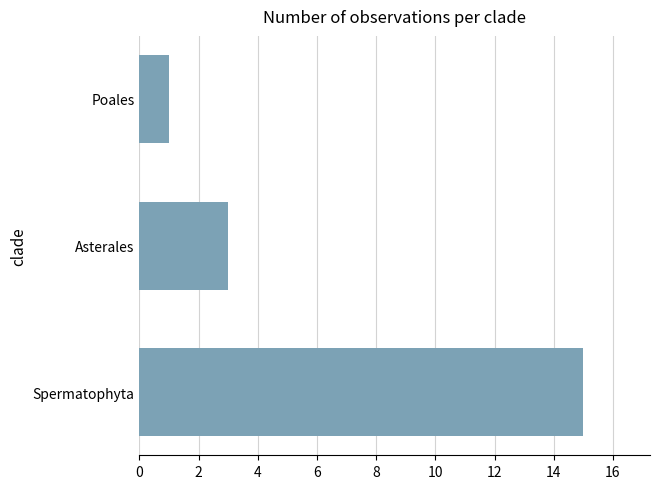

What is the sum of the values at Poales and Asterales?

4